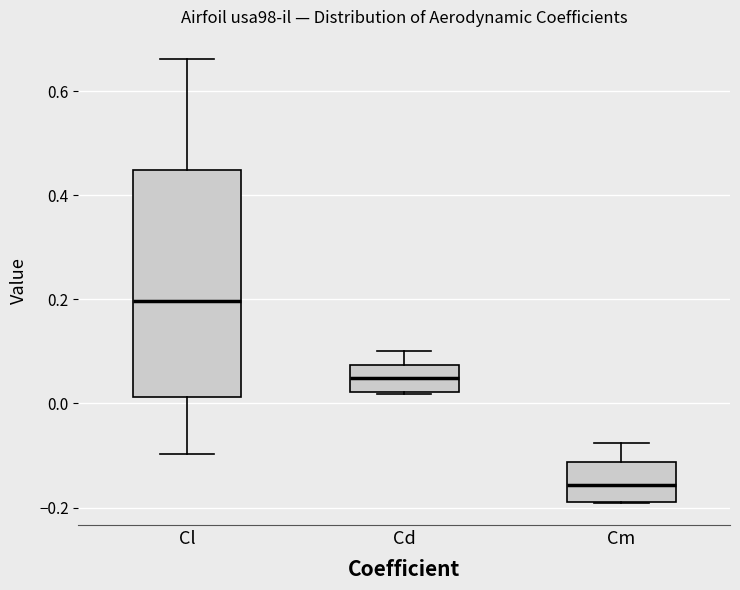

Which box's median line is the lowest?

Cm